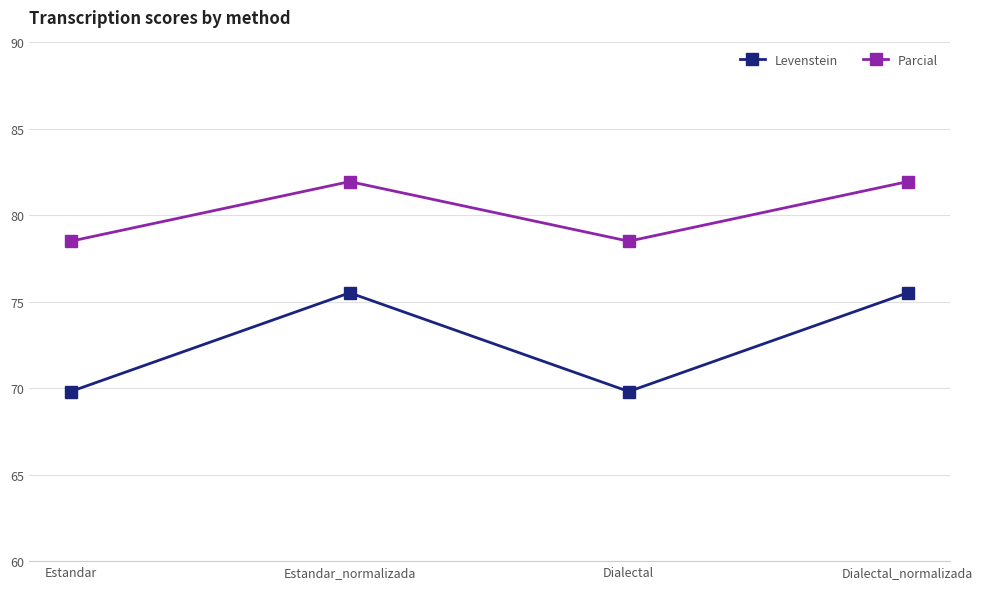

Reading right to left, what are all the values shown in this chart?

Levenstein: 75.5	69.8	75.5	69.8
Parcial: 82.0	78.5	82.0	78.5